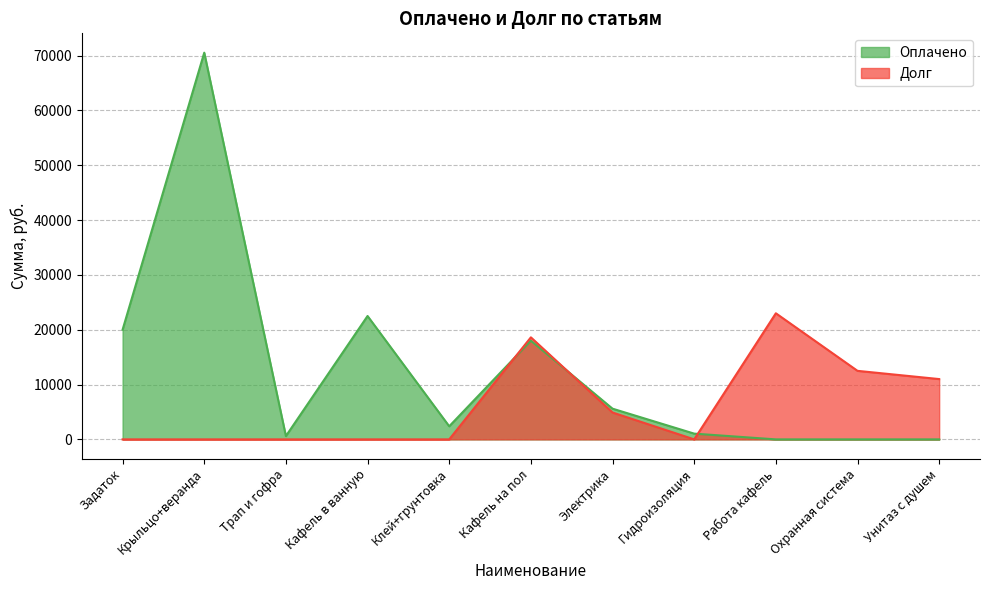

What are all the series names shown in the legend?

Оплачено, Долг